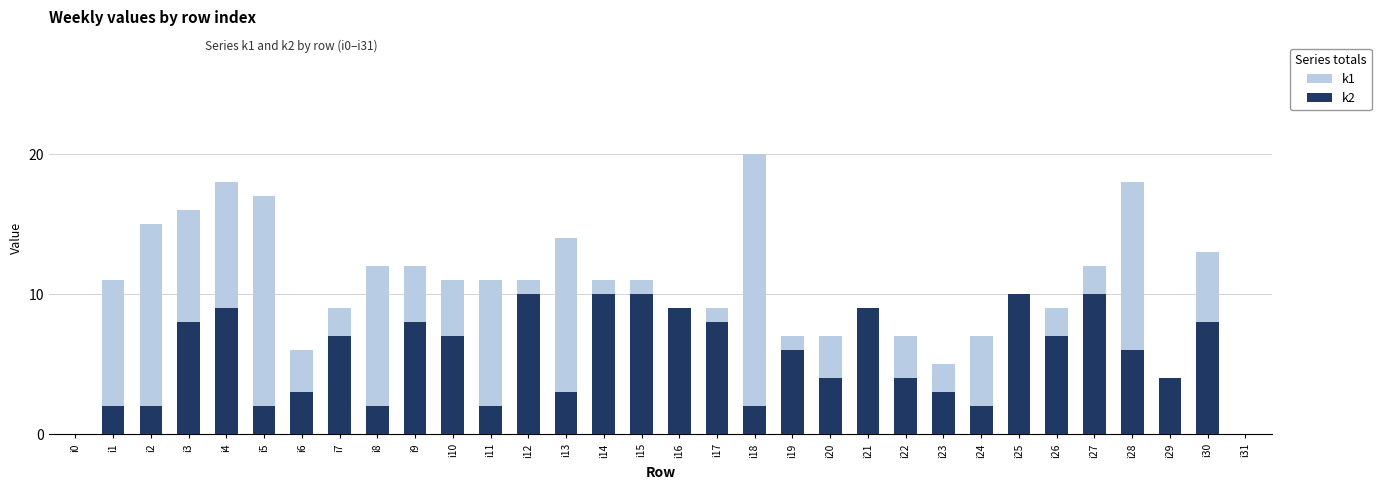

Between i10 and i17, which series saw the biggest shift?

k1